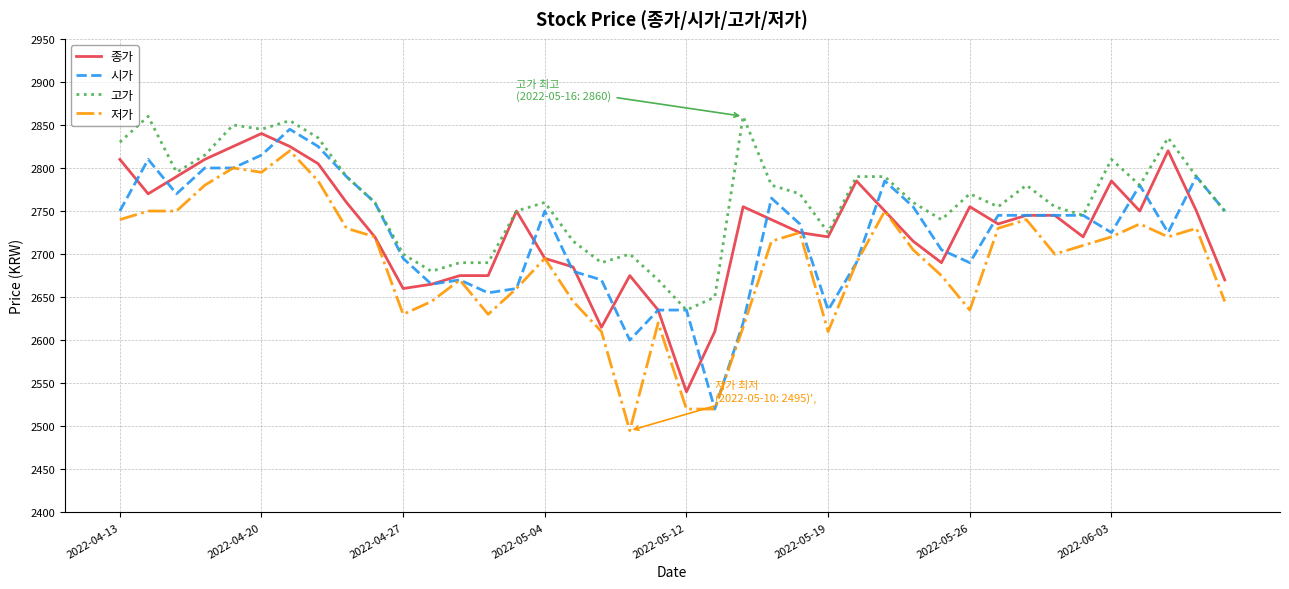

What is the lowest value of the 종가 series?

2540